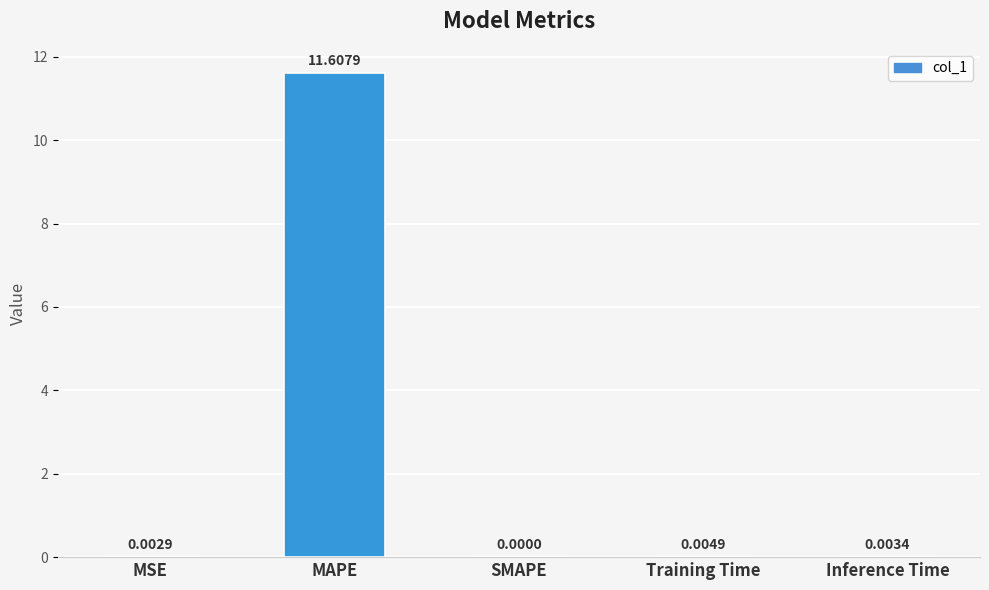

Where is the data nearest to the value 5?

Training Time